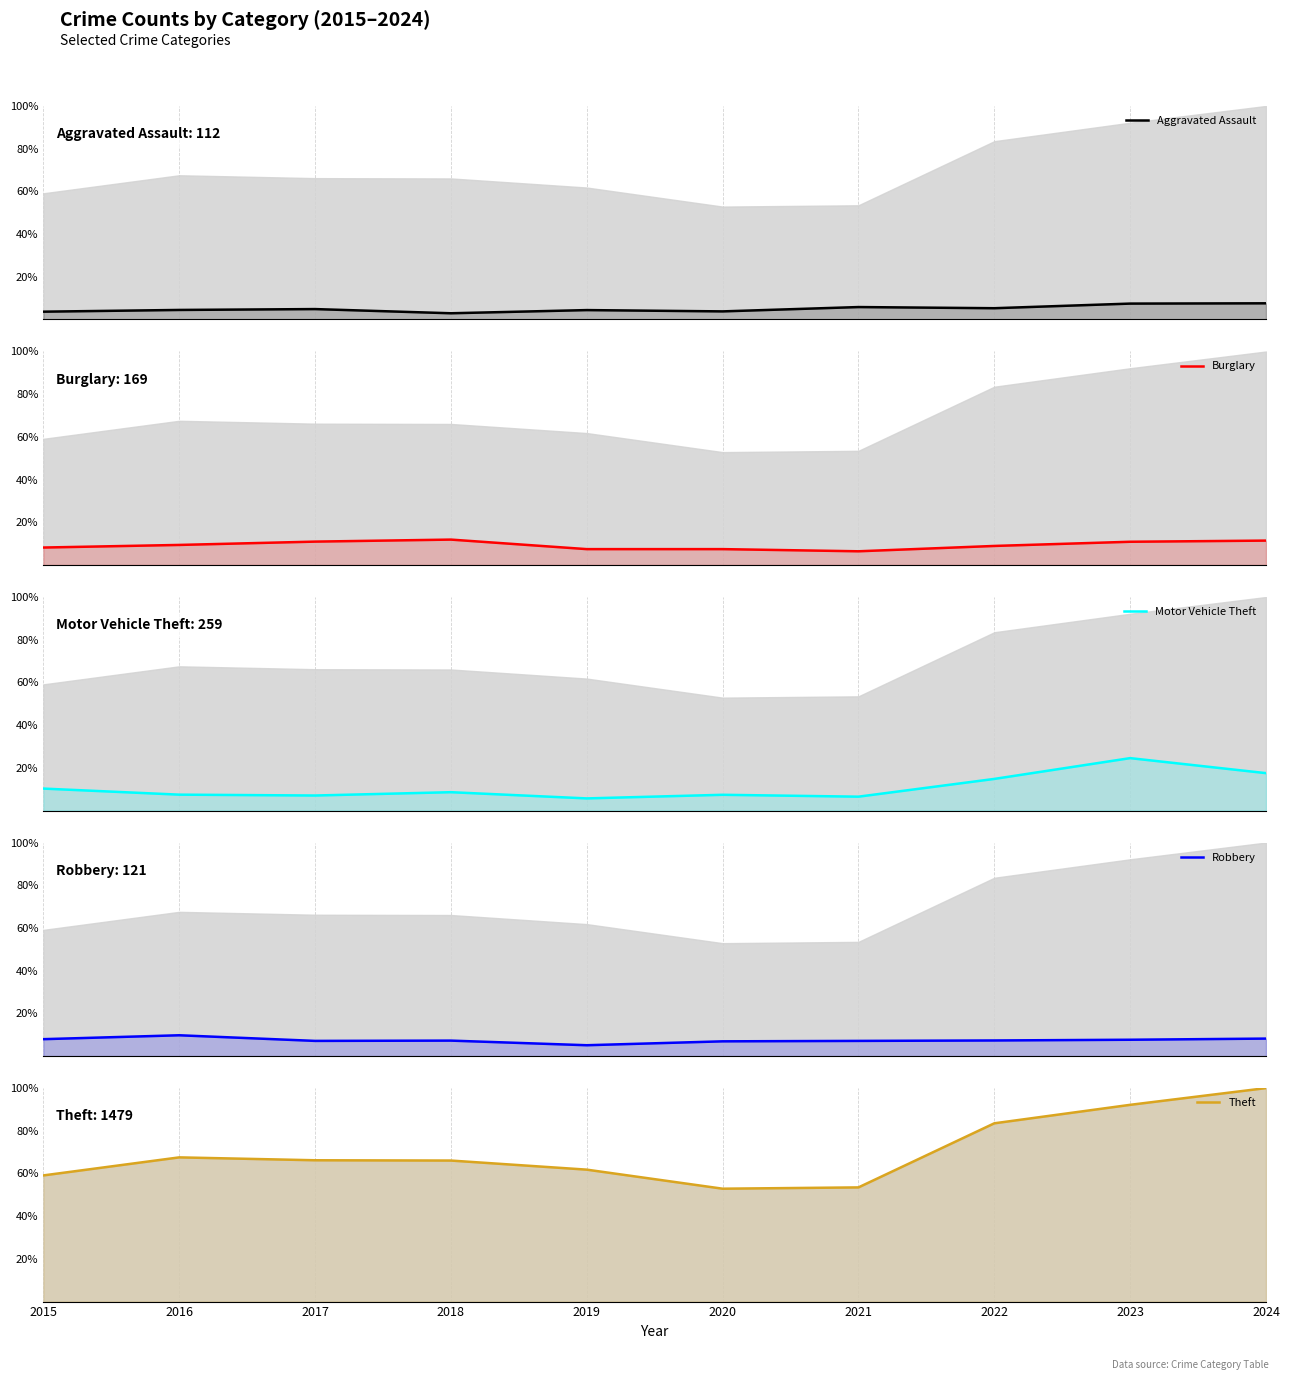

The value of Burglary at 2020 is 7.4. True or false?

True